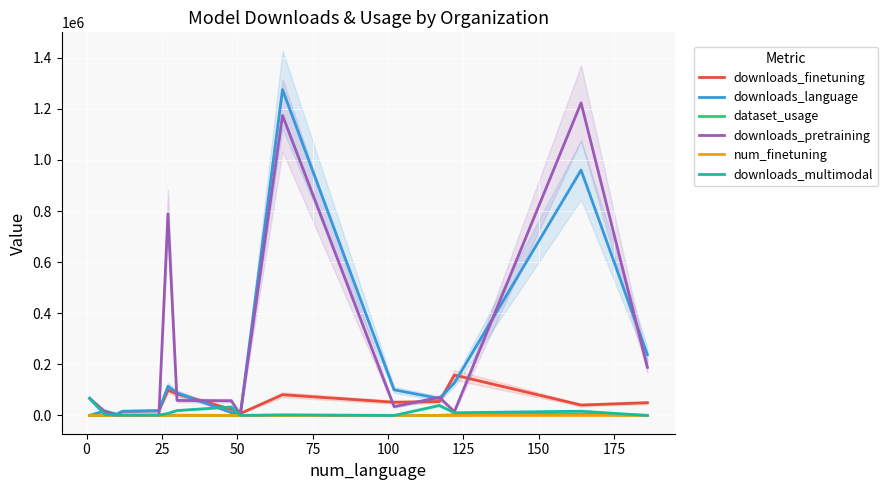

Is the value of downloads_multimodal at 50 greater than the value of downloads_finetuning at 0?

Yes